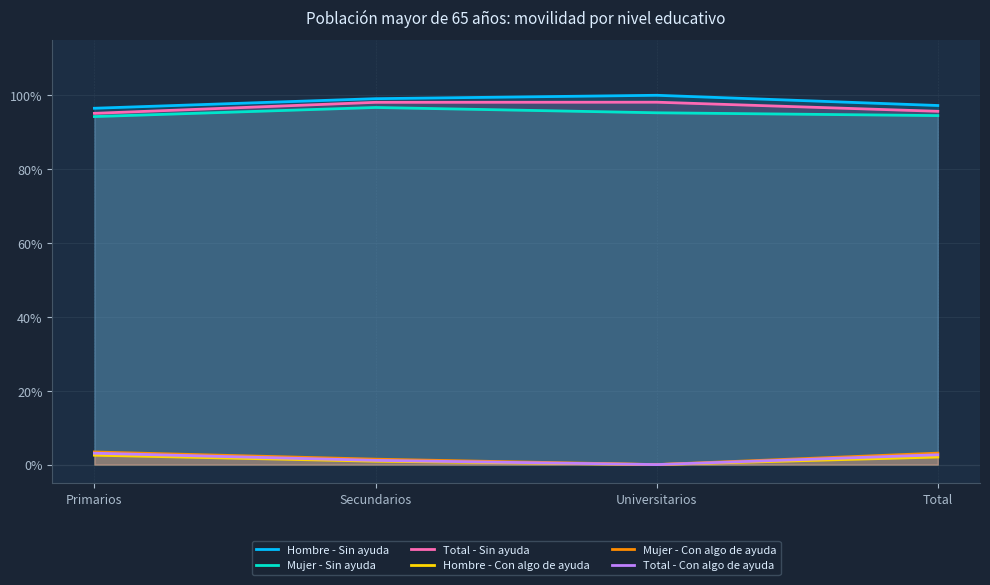

What is the sum of all Hombre - Con algo de ayuda values?

0.1